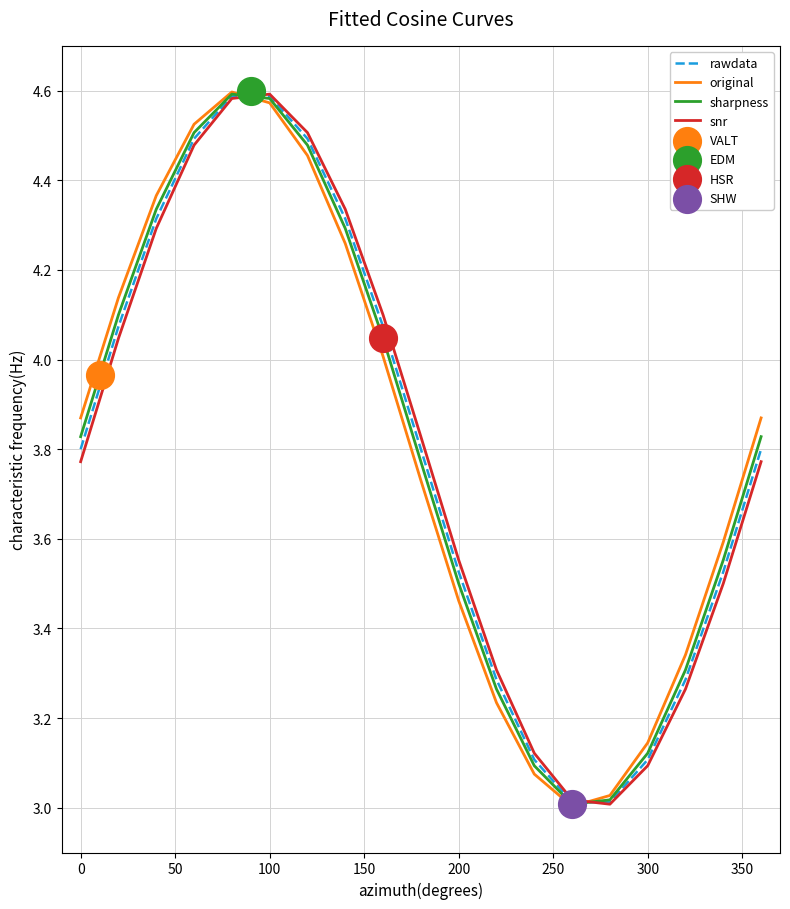

Which series contains the highest Y value?

original